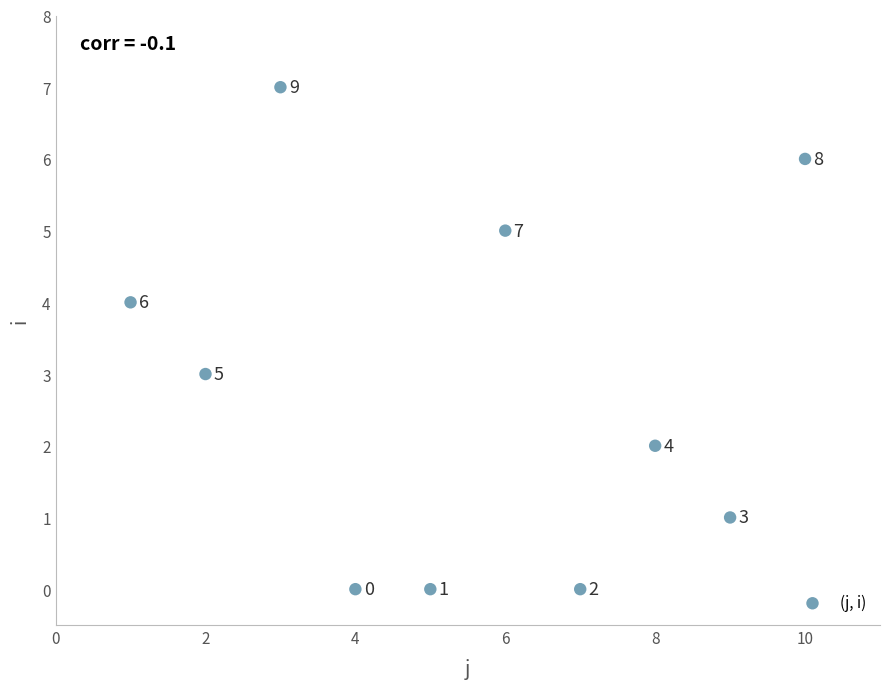

What is the range of X values (max minus min)?

9